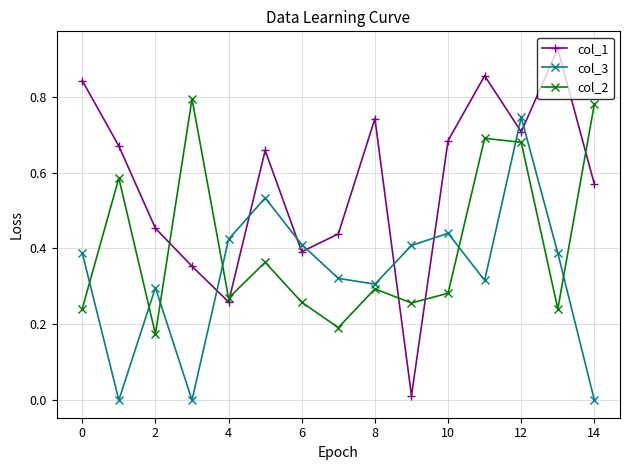

Which series has the largest total across all categories?

col_1